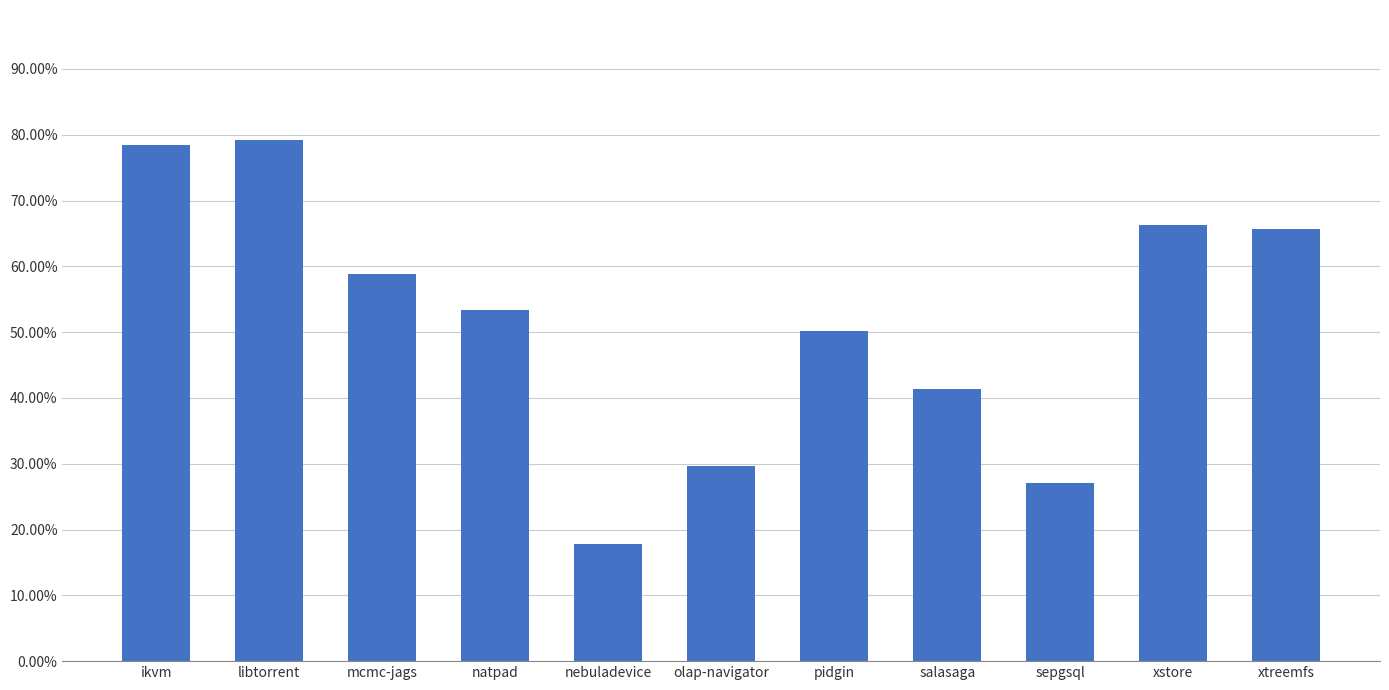

What is the average value?

0.5